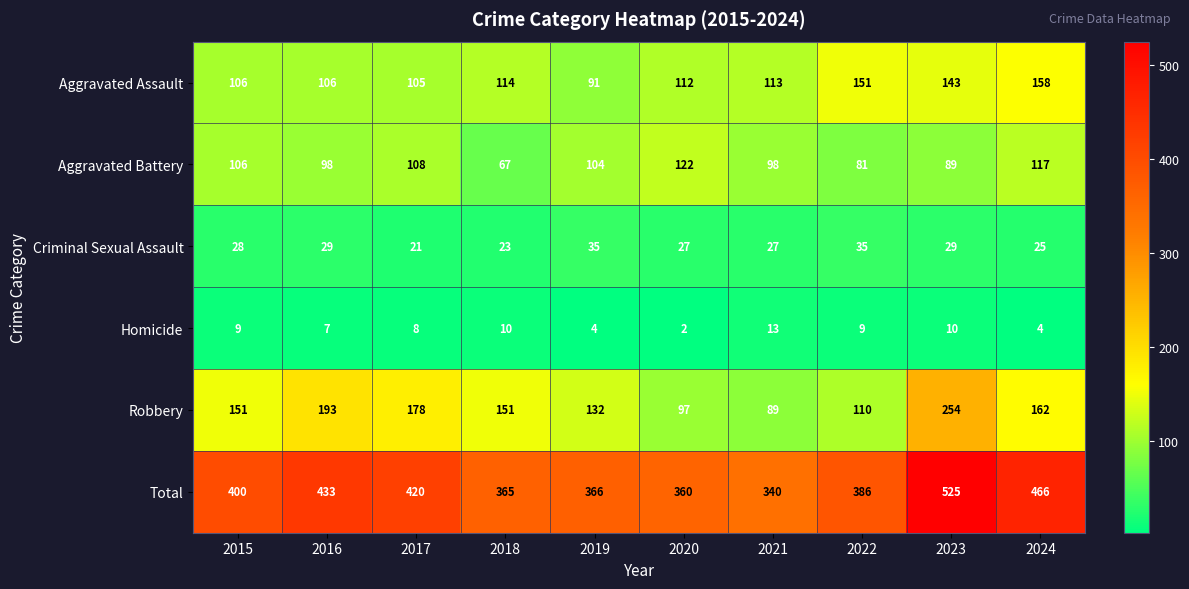

At which label is Robbery closest to 171?

2017